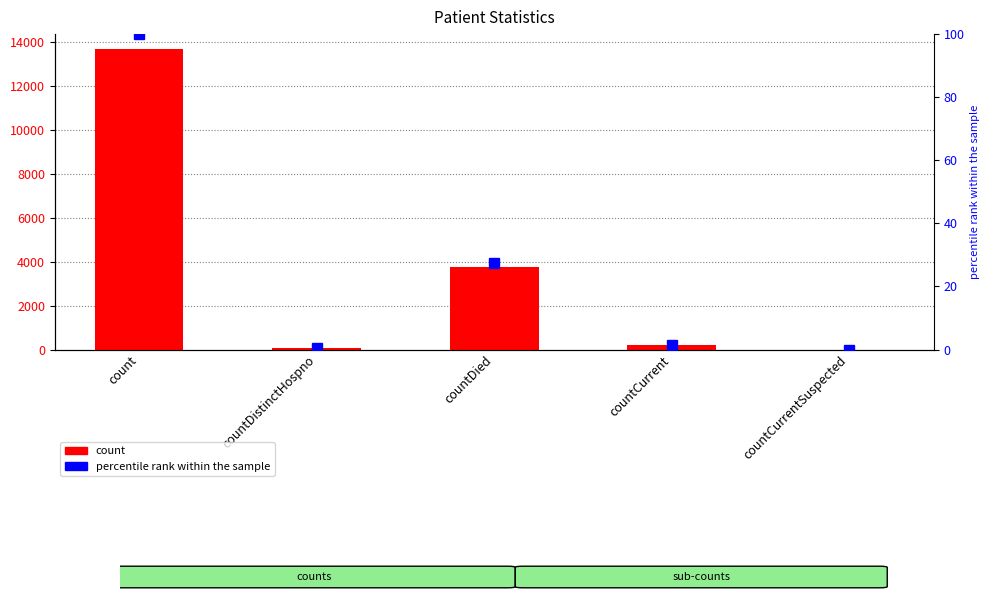

Reading left to right, extract all data points from this chart.

count: count=13664.0	countDistinctHospno=73.0	countDied=3740.0	countCurrent=211.0	countCurrentSuspected=0.0
percentile rank within the sample: count=100.0	countDistinctHospno=0.5	countDied=27.4	countCurrent=1.5	countCurrentSuspected=0.0